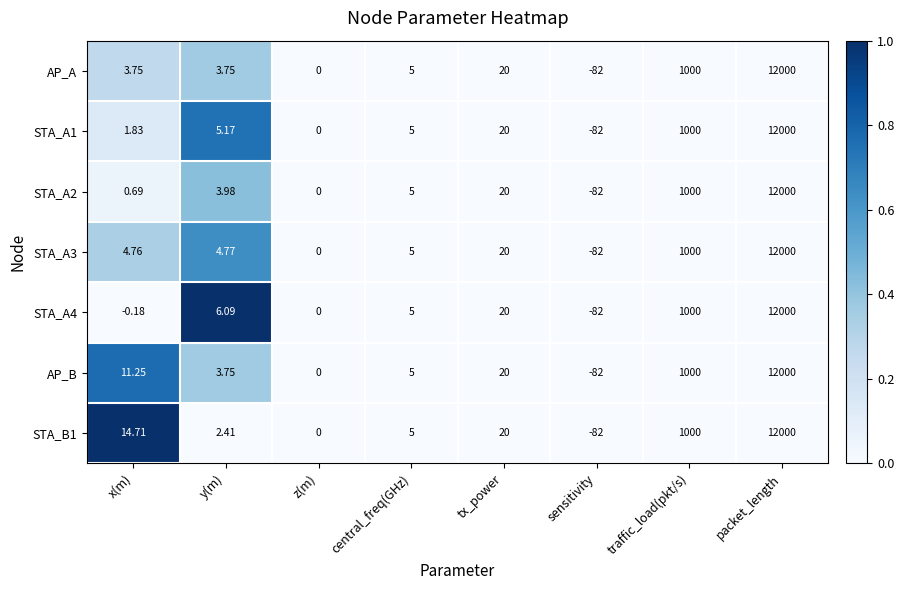

Which category has the highest value in the STA_A3 series?

packet_length